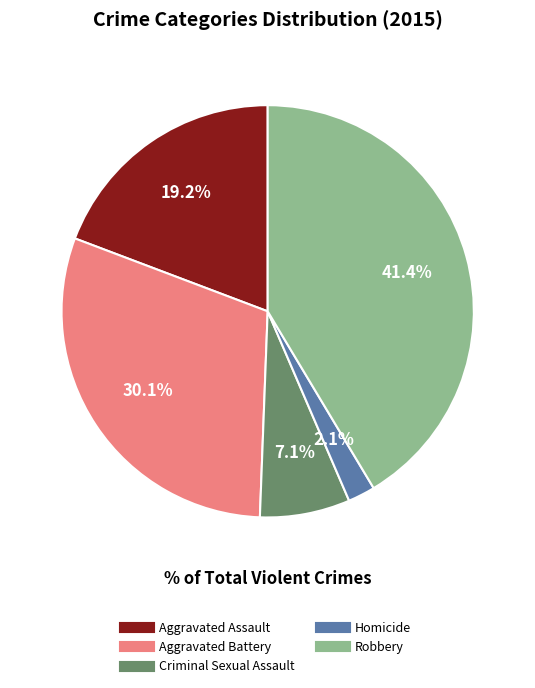

Approximately how many times larger is the value at Robbery compared to Aggravated Battery?

1.4